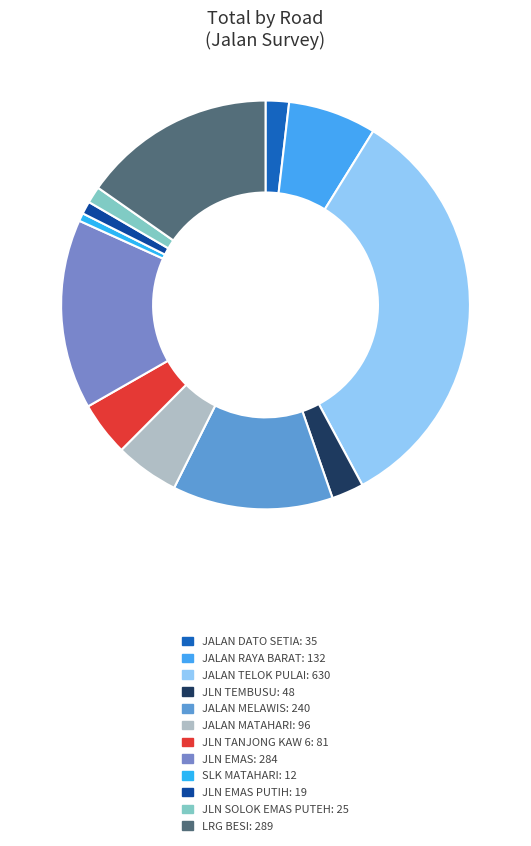

Is there any slice that represents more than half of the pie?

No